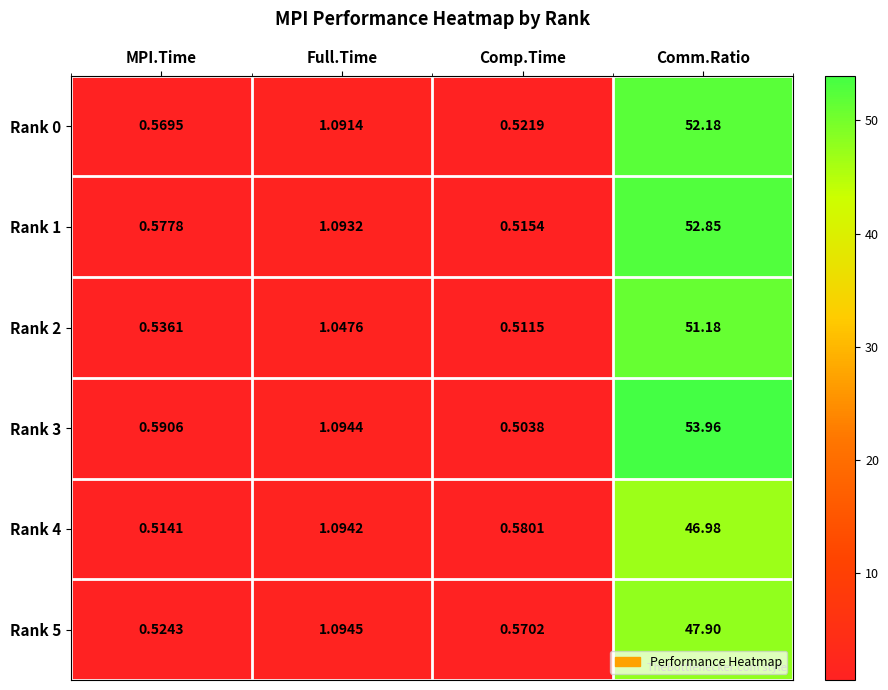

How many distinct data groups are displayed?

6